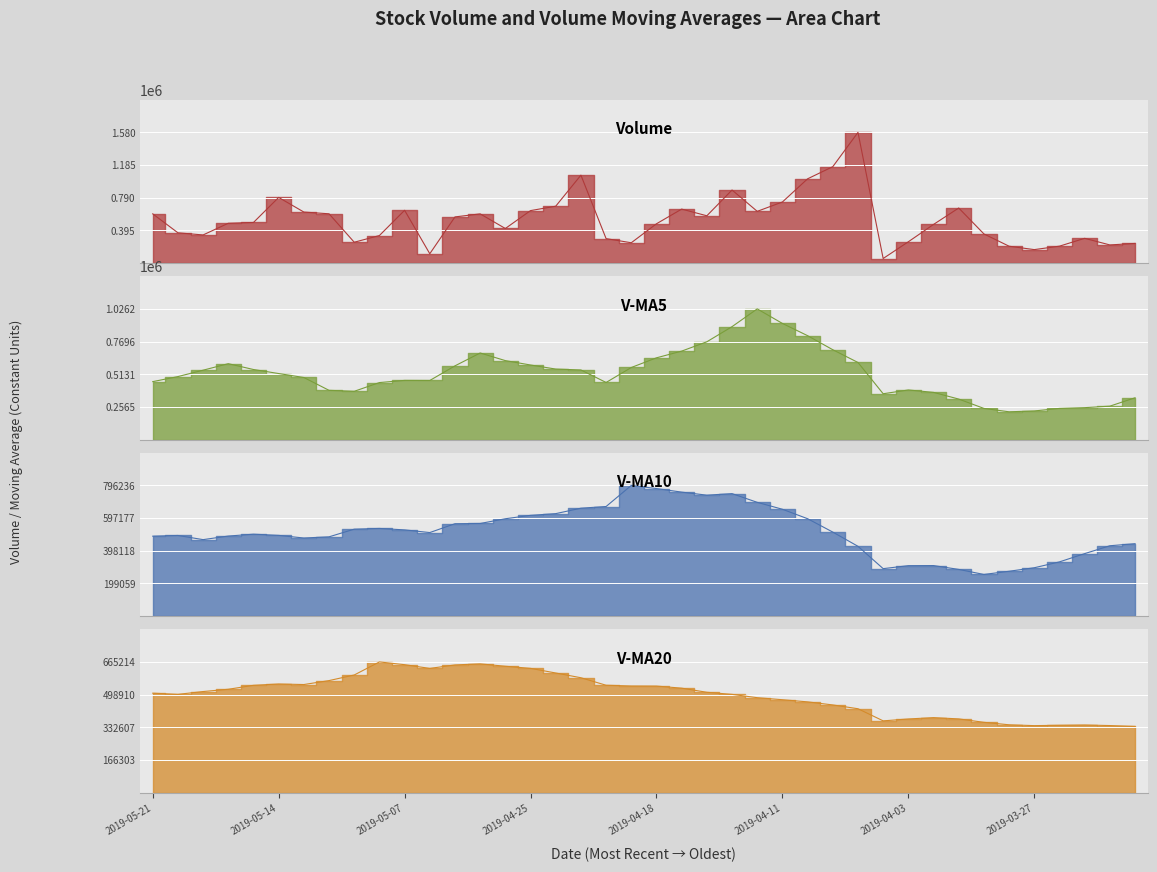

True or false: V-MA10 line has more than 2 points higher than both neighbors.

True